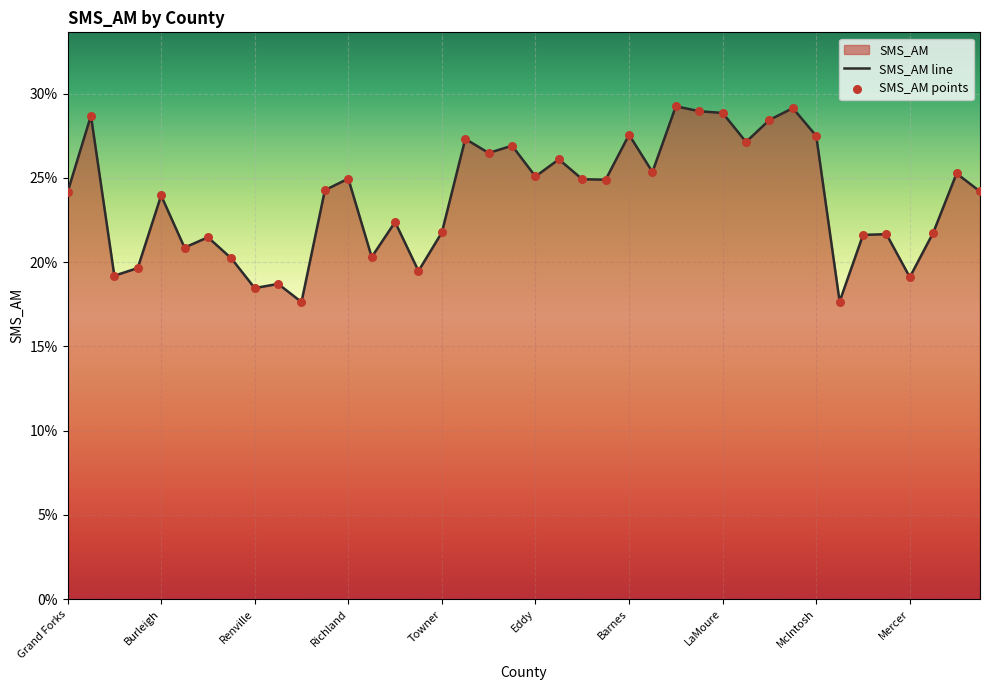

At how many categories does at least one series exceed 0?

40